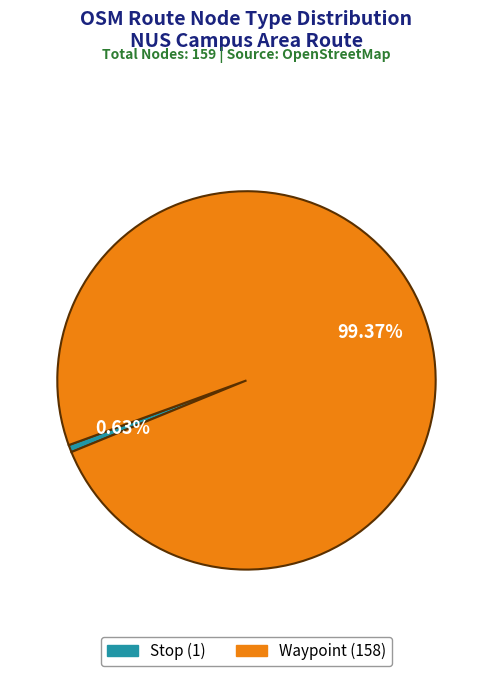

Does any single category account for the majority?

Yes